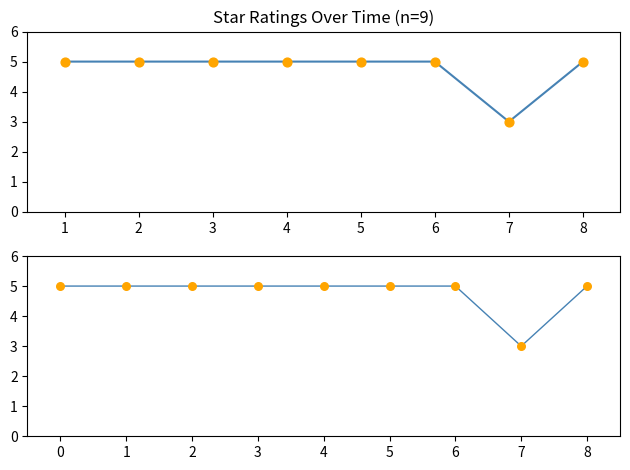

Which series has the largest Y range (max minus min)?

stars